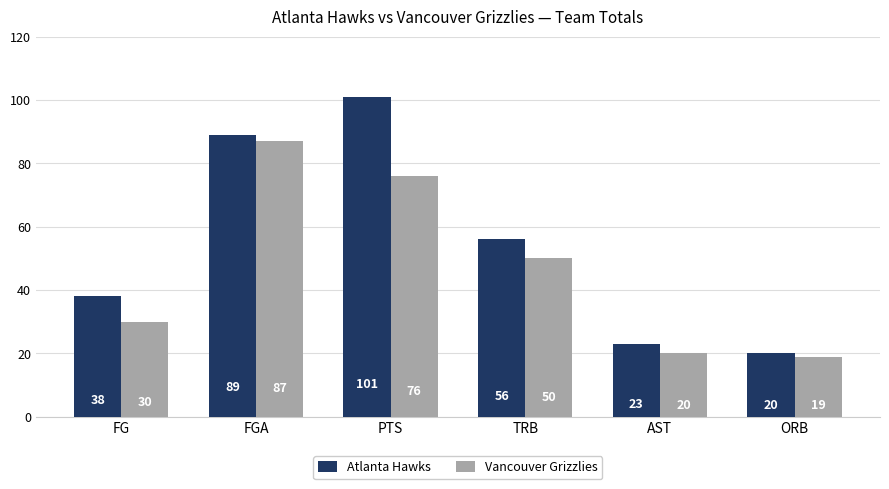

Which series has the largest total across all categories?

Atlanta Hawks